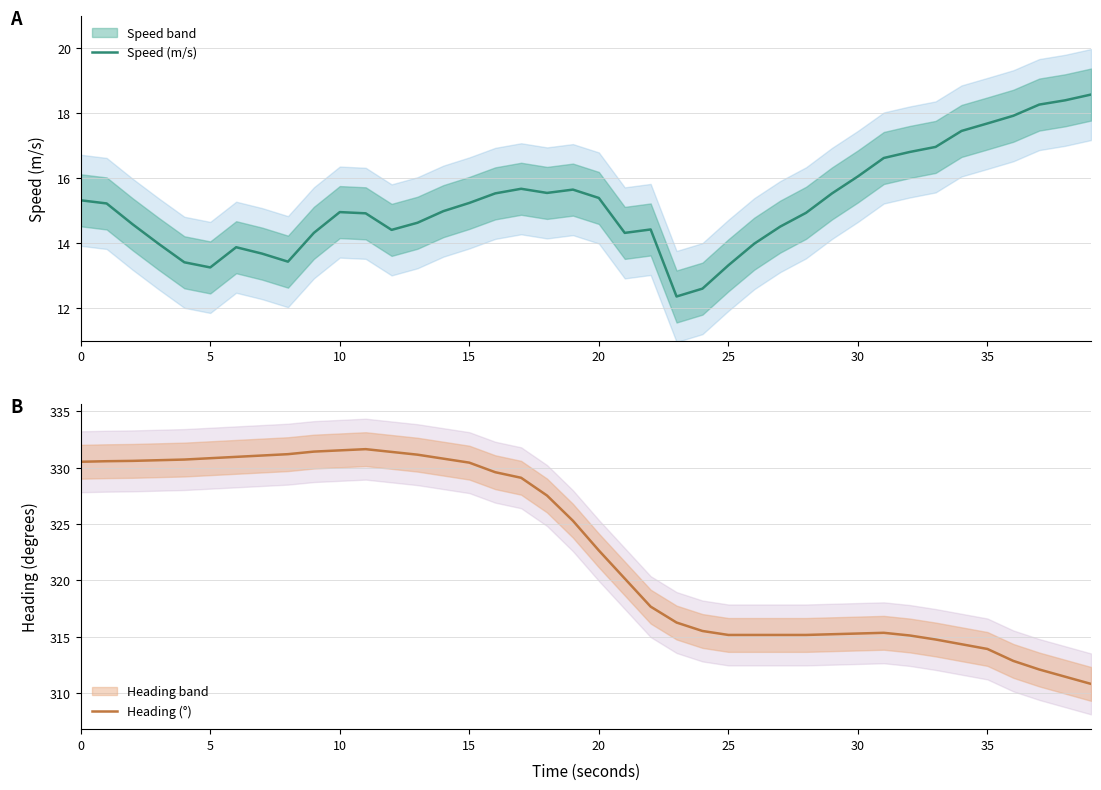

How many data points does each series have?

40